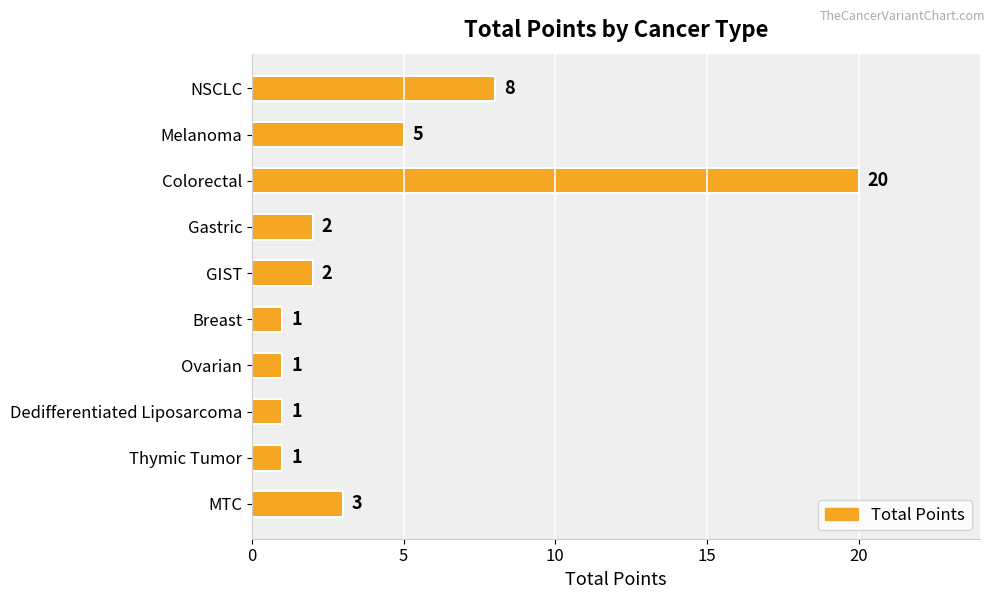

What position from the bottom is Ovarian?

4